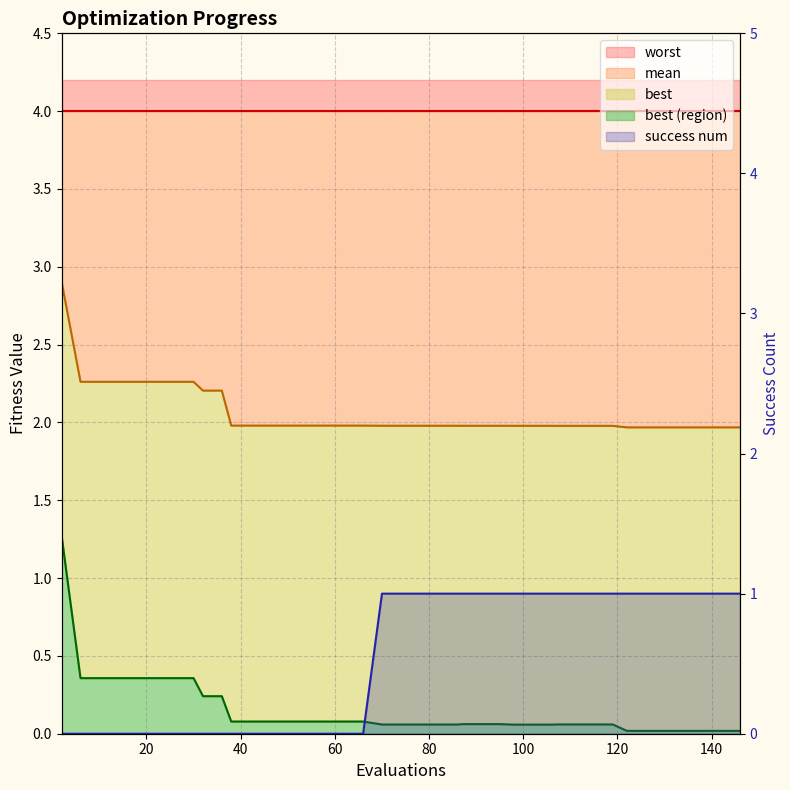

Which series has the largest total across all categories?

mean